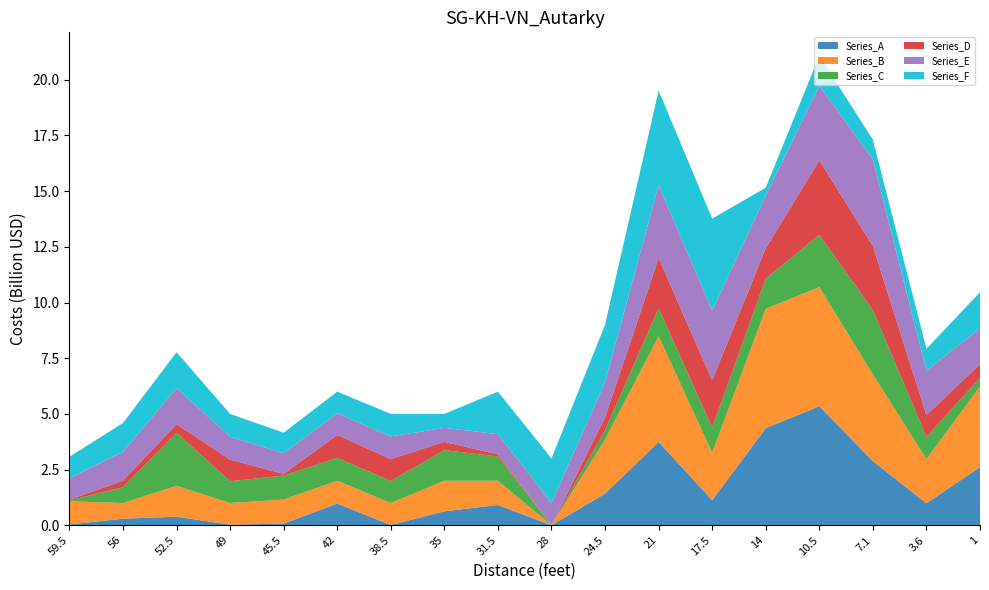

The Series_A series shows 6.4 at 21. True or false?

False